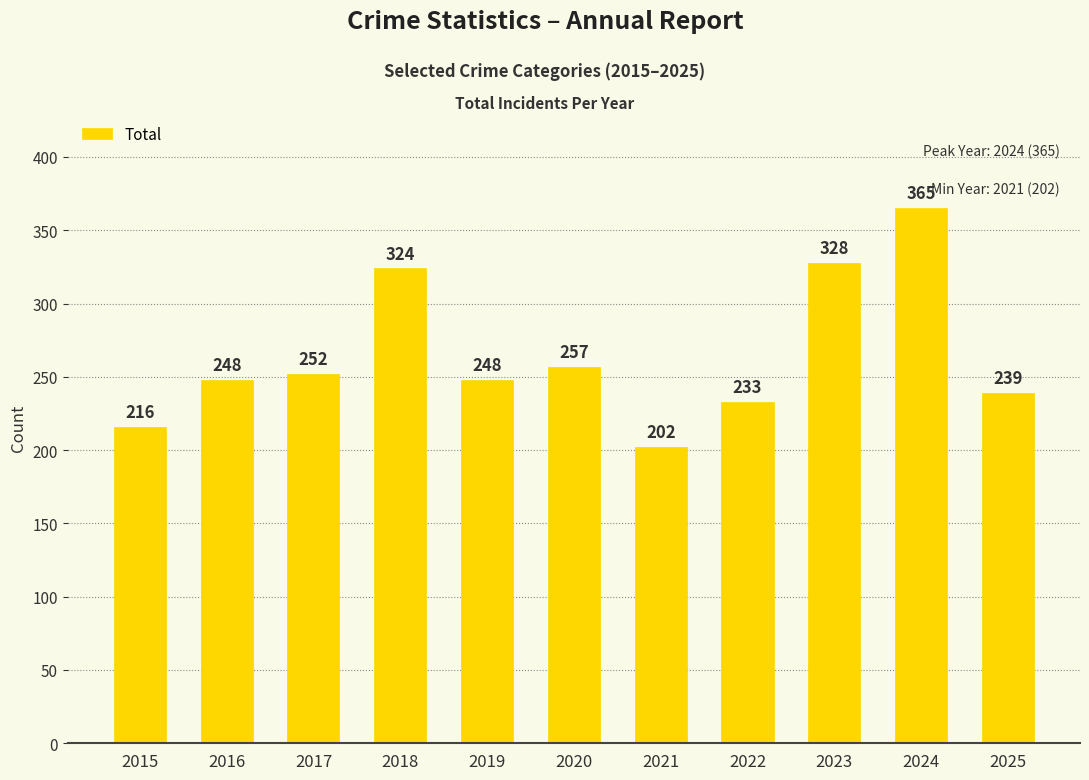

What is the value of the 2nd bar from the left?

248